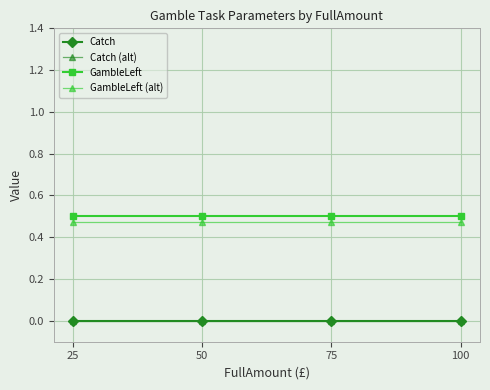

Does the chart have visible grid lines?

Yes